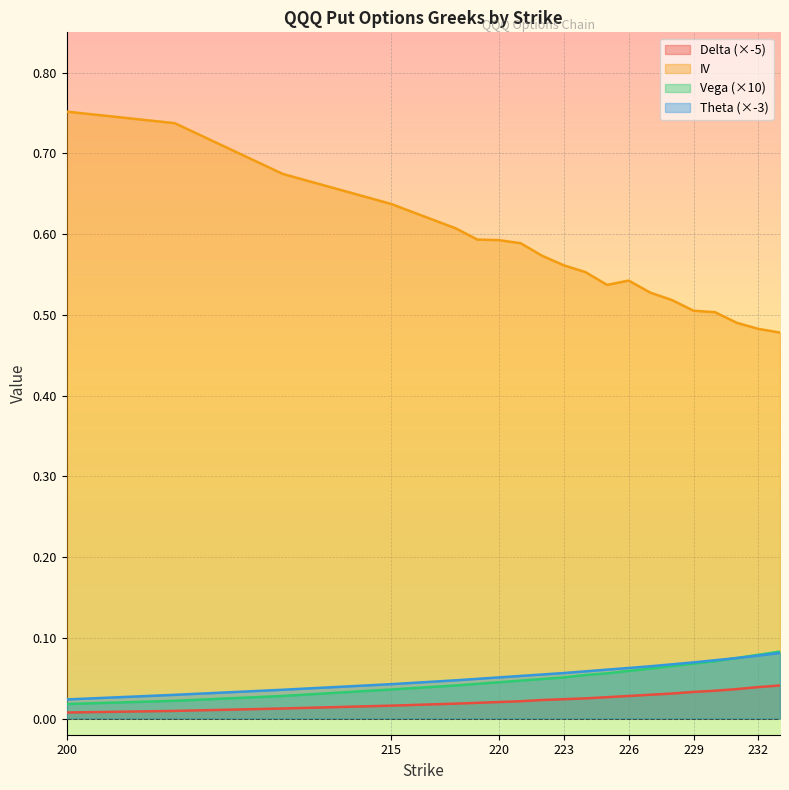

Reading right to left, transcribe all the data shown in this chart.

delta: 233=0.0	232=0.0	231=0.0	230=0.0	229=0.0	228=0.0	227=0.0	226=0.0	225=0.0	224=0.0	223=0.0	222=0.0	221=0.0	220=0.0	219=0.0	218=0.0	215=0.0	210=0.0	205=0.0	200=0.0
iv: 233=0.5	232=0.5	231=0.5	230=0.5	229=0.5	228=0.5	227=0.5	226=0.5	225=0.5	224=0.6	223=0.6	222=0.6	221=0.6	220=0.6	219=0.6	218=0.6	215=0.6	210=0.7	205=0.7	200=0.8
vega: 233=0.1	232=0.1	231=0.1	230=0.1	229=0.1	228=0.1	227=0.1	226=0.1	225=0.1	224=0.1	223=0.1	222=0.0	221=0.0	220=0.0	219=0.0	218=0.0	215=0.0	210=0.0	205=0.0	200=0.0
theta: 233=0.1	232=0.1	231=0.1	230=0.1	229=0.1	228=0.1	227=0.1	226=0.1	225=0.1	224=0.1	223=0.1	222=0.1	221=0.1	220=0.1	219=0.0	218=0.0	215=0.0	210=0.0	205=0.0	200=0.0